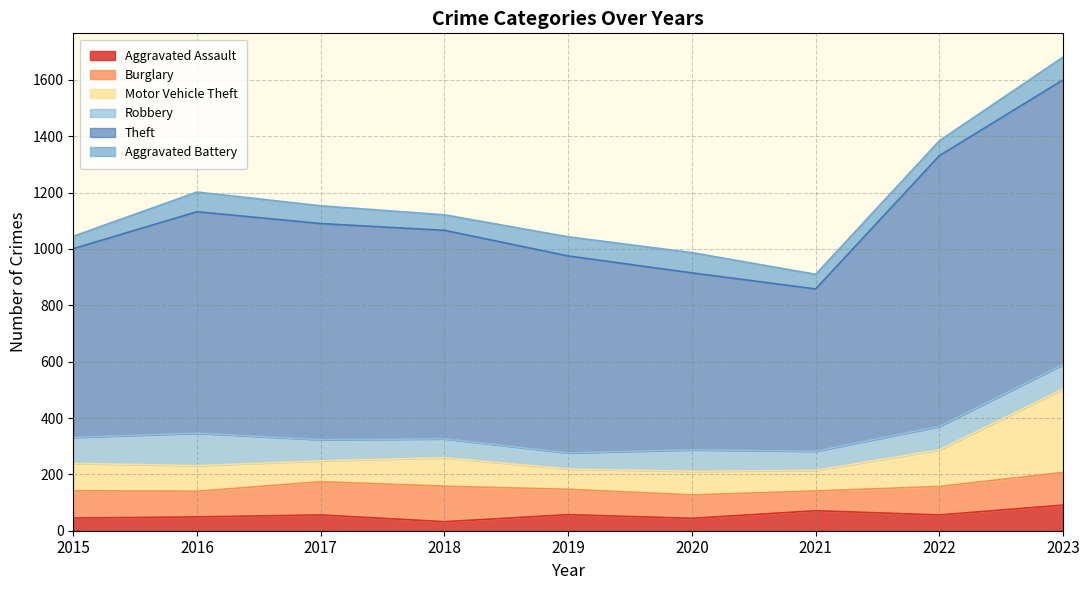

What is the difference between the maximum and minimum values in the Aggravated Assault series?

59